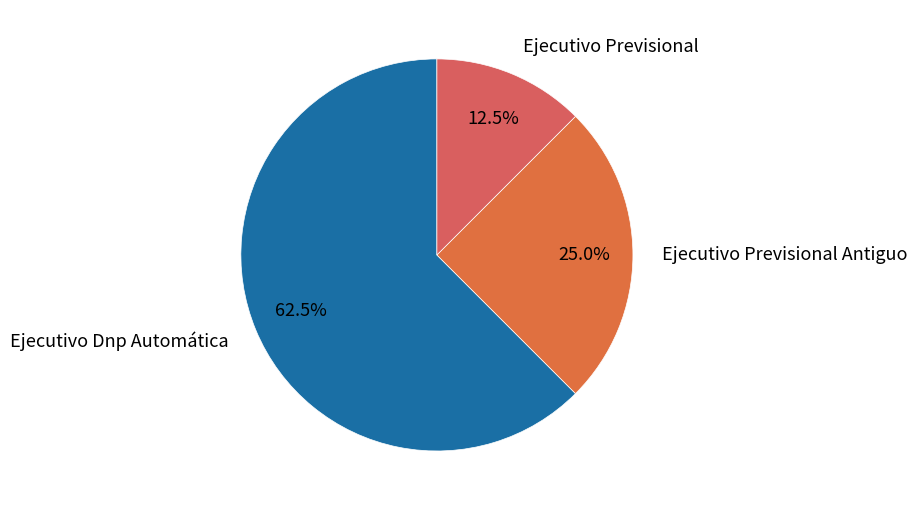

What percentage is the Ejecutivo Previsional Antiguo slice, to the nearest percent?

25%